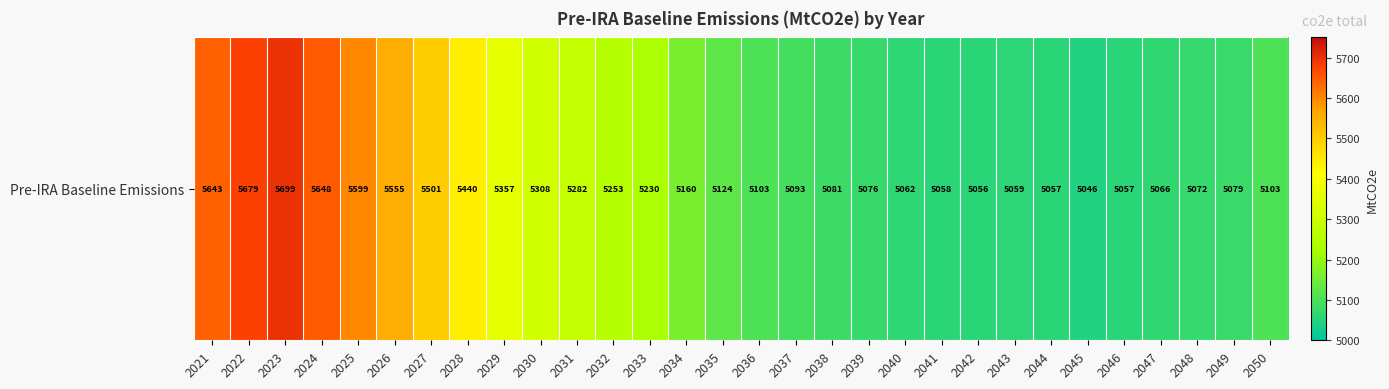

What is the sum of all values?

157544.9